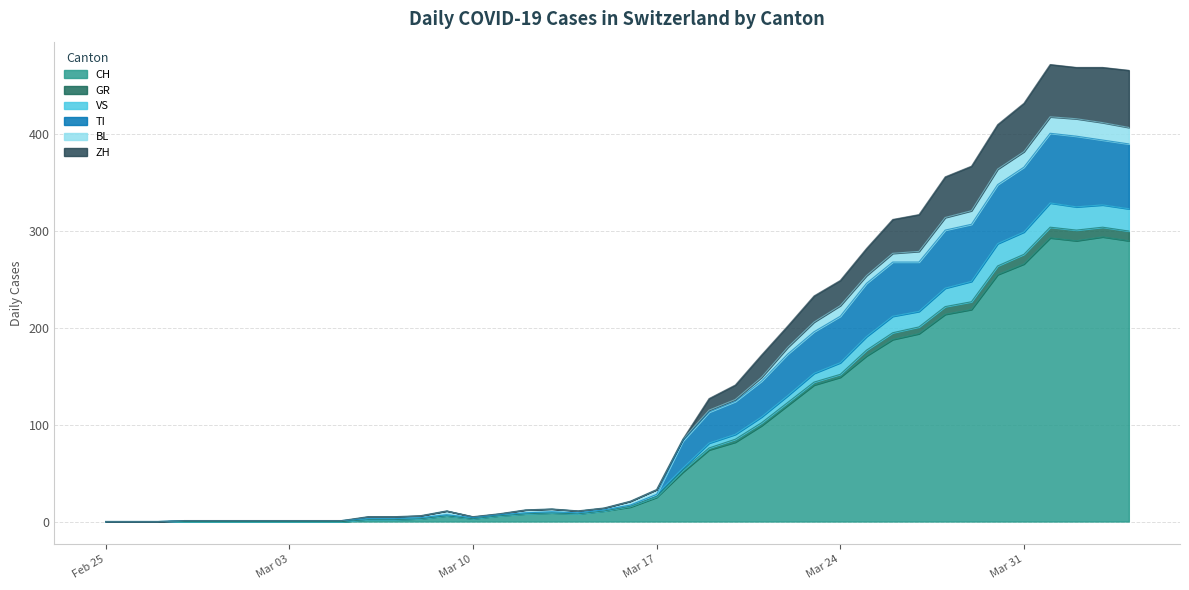

Does the chart display data point markers on the line(s)?

No